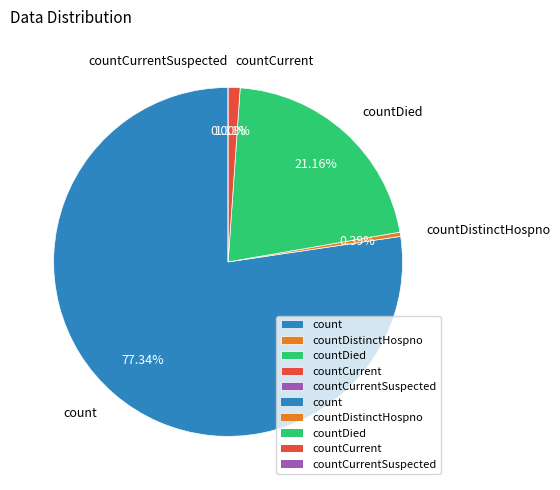

To the nearest percent, what is the difference between the countDistinctHospno and countDied slice percentages?

21%